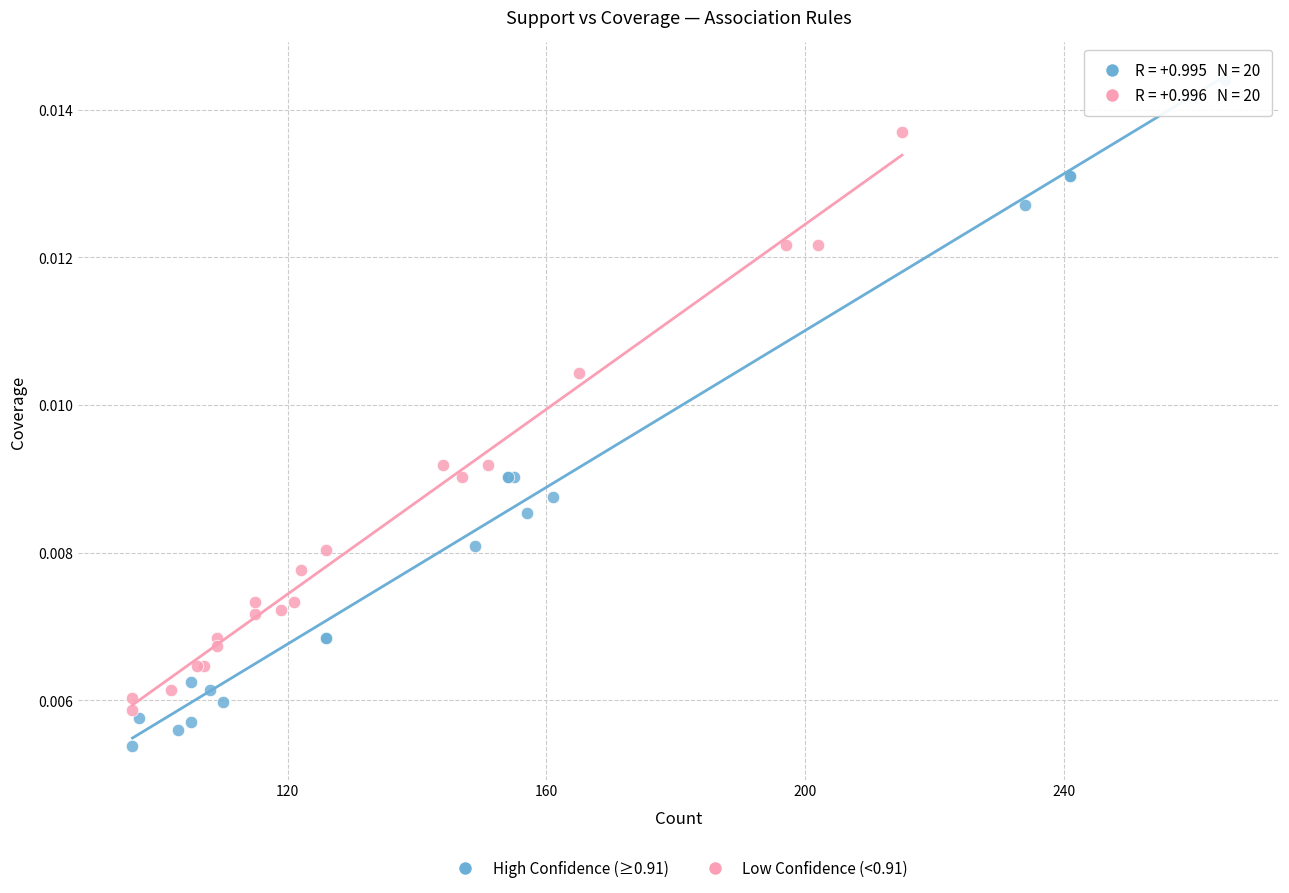

Which series reaches the minimum Y coordinate?

High Confidence (≥0.91)